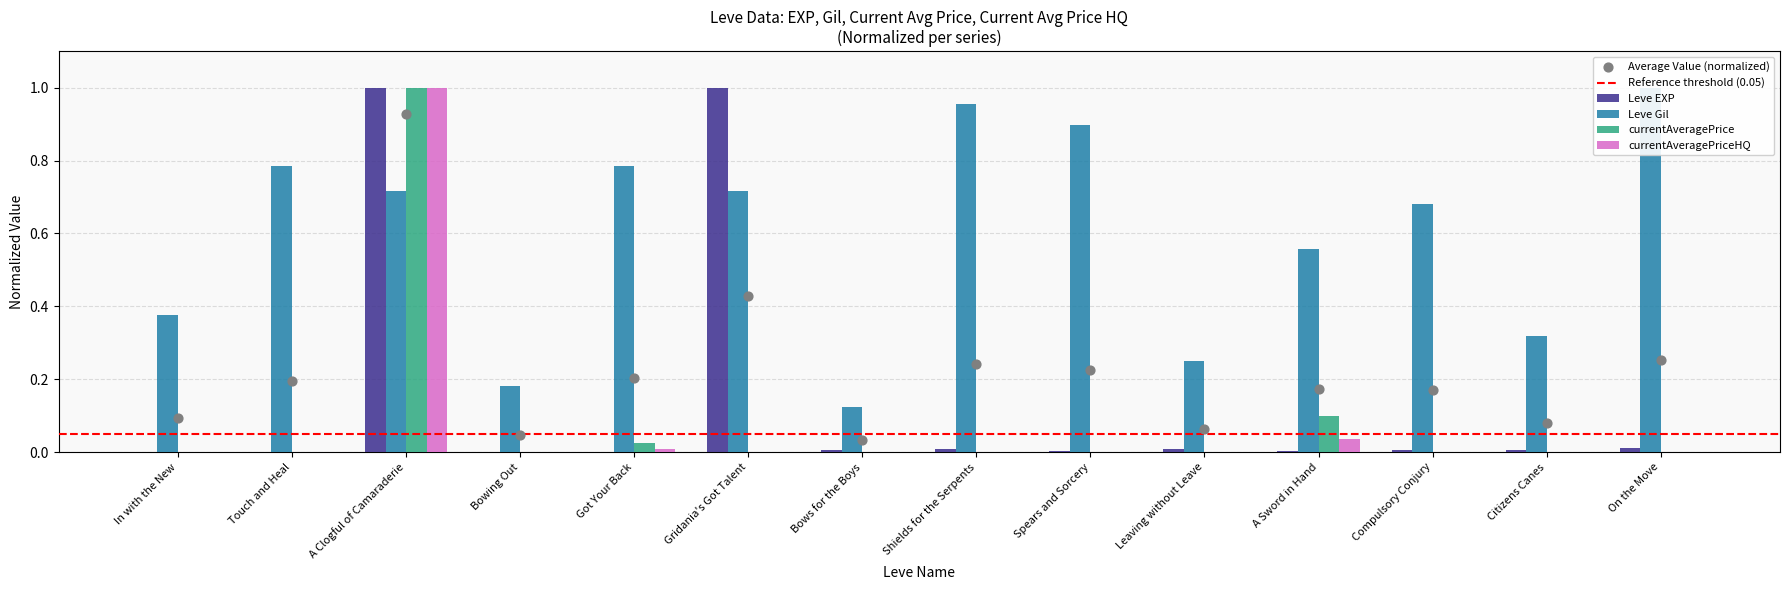

Is the value of Leve EXP at On the Move greater than the value of Leve Gil at Compulsory Conjury?

No